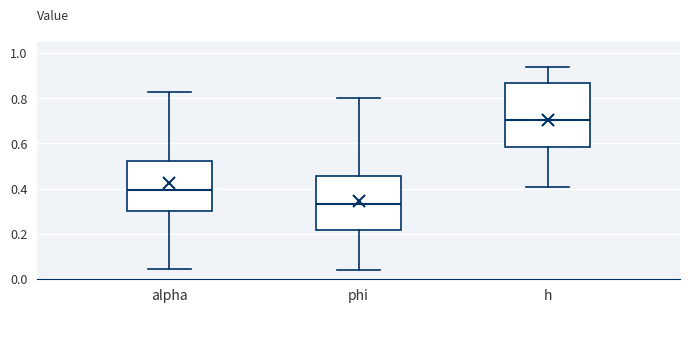

Which box's median line is the lowest?

phi